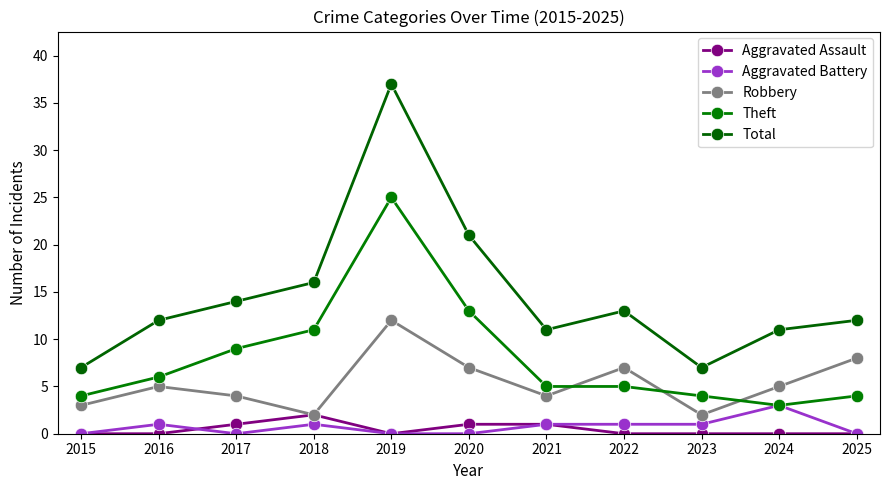

At which category does Aggravated Battery reach its first local peak?

2016